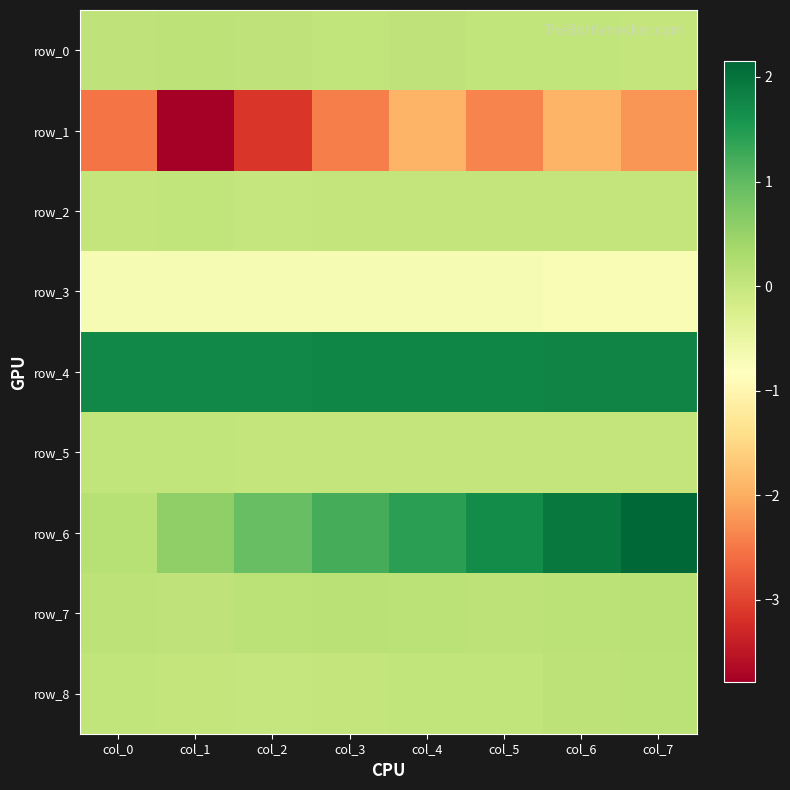

What is the highest value of the row_8 series?

0.1